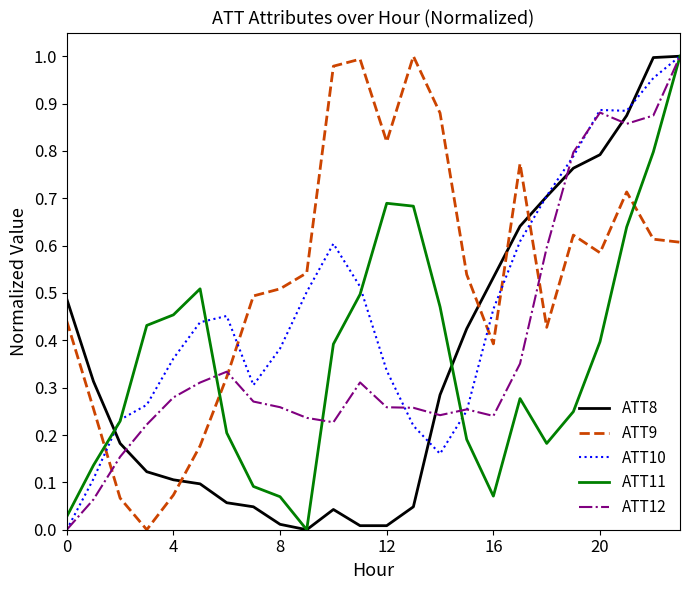

Which series has the largest total across all categories?

ATT9